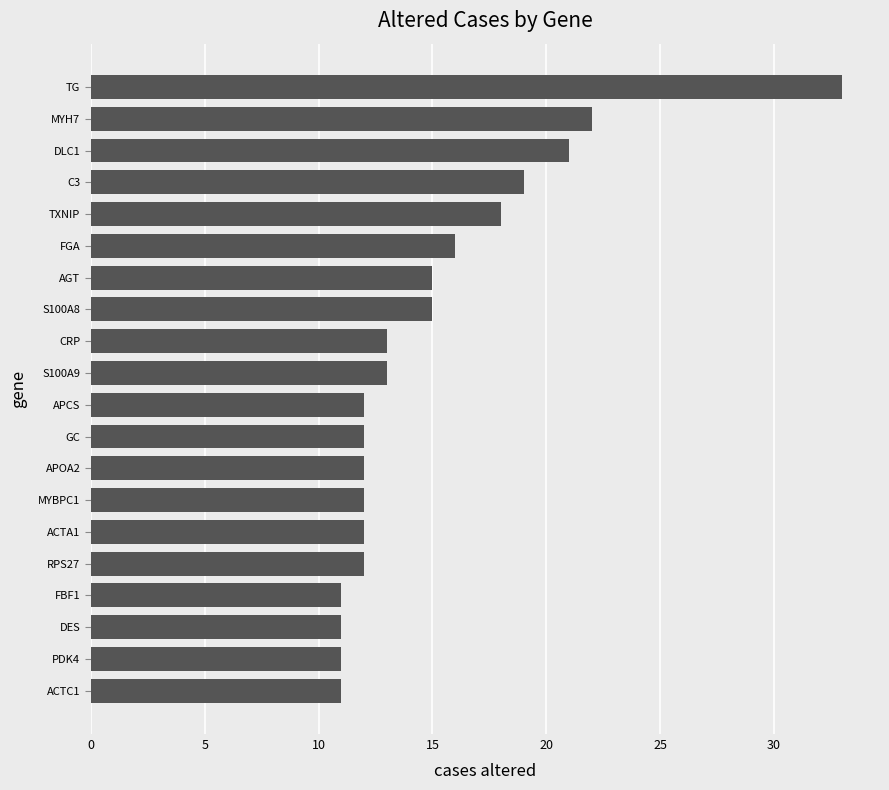

True or false: the data shows 13 at S100A9.

True